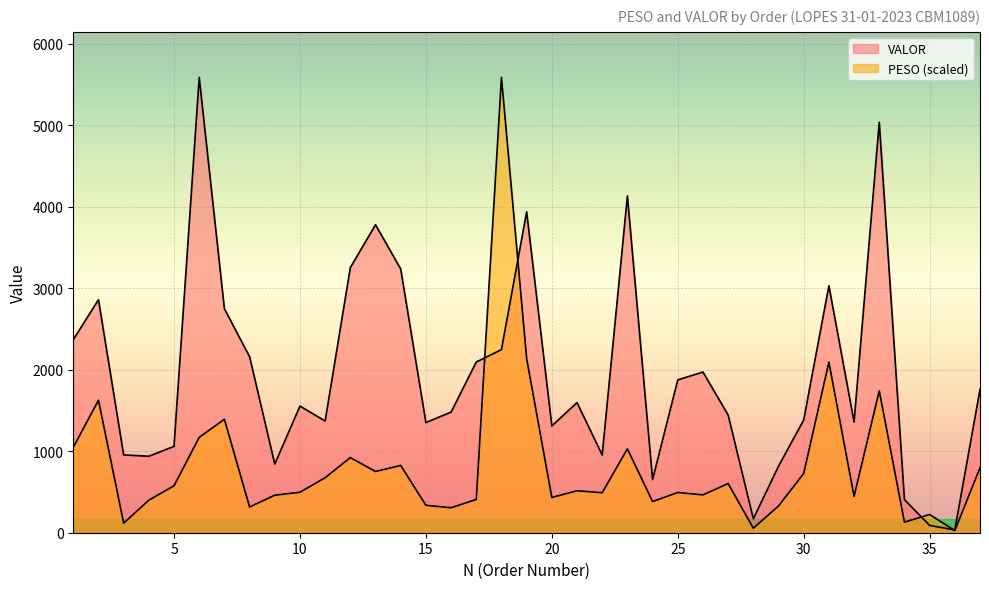

How many data points in PESO are above 496?

19